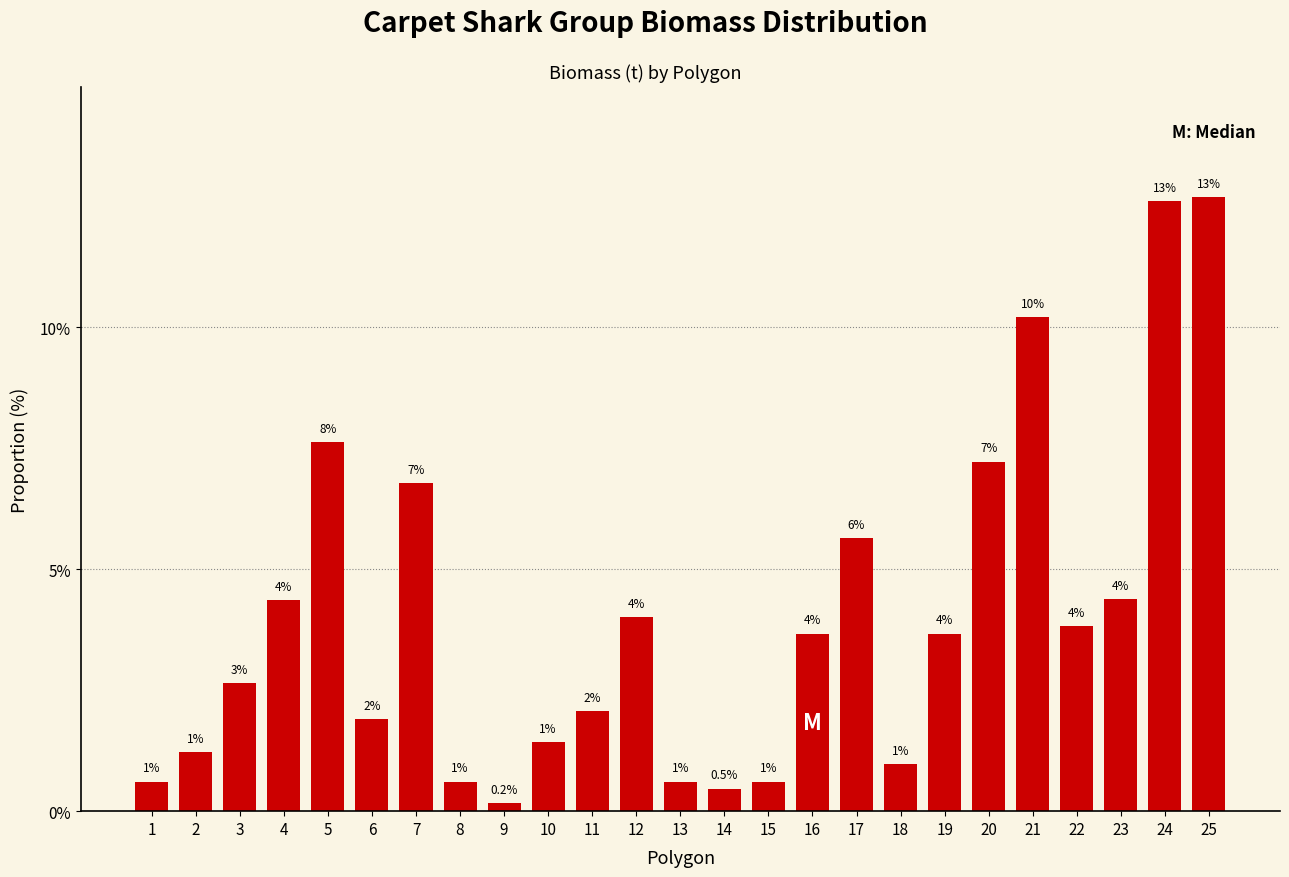

What is the maximum value shown in the chart?

12.7